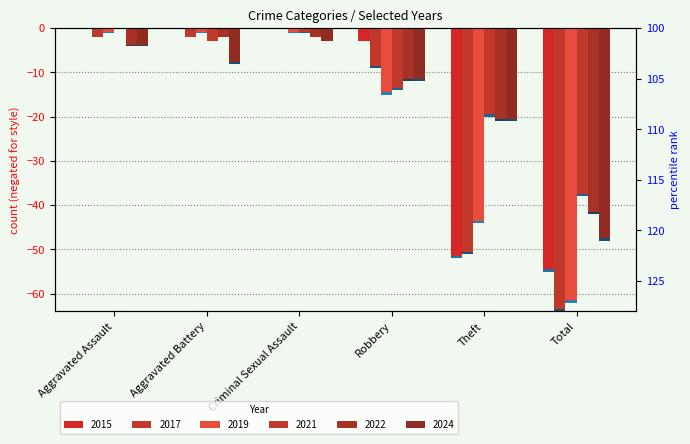

What is the label of the 3rd bar from the right?

Robbery